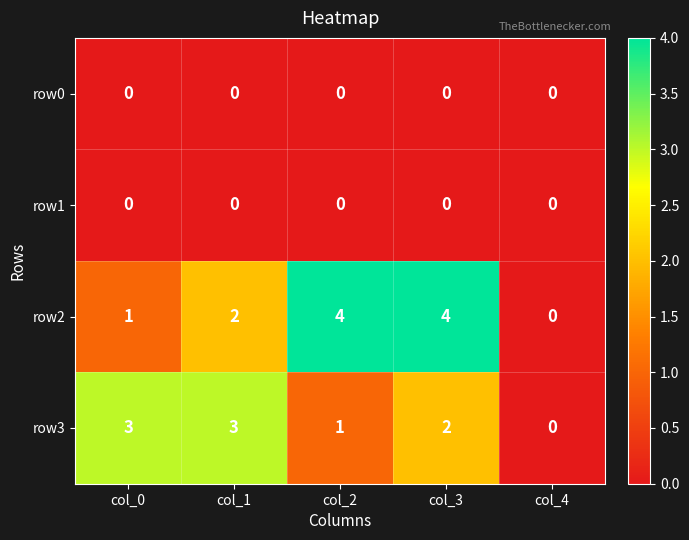

Where does the row3 series first go above 2?

col_0